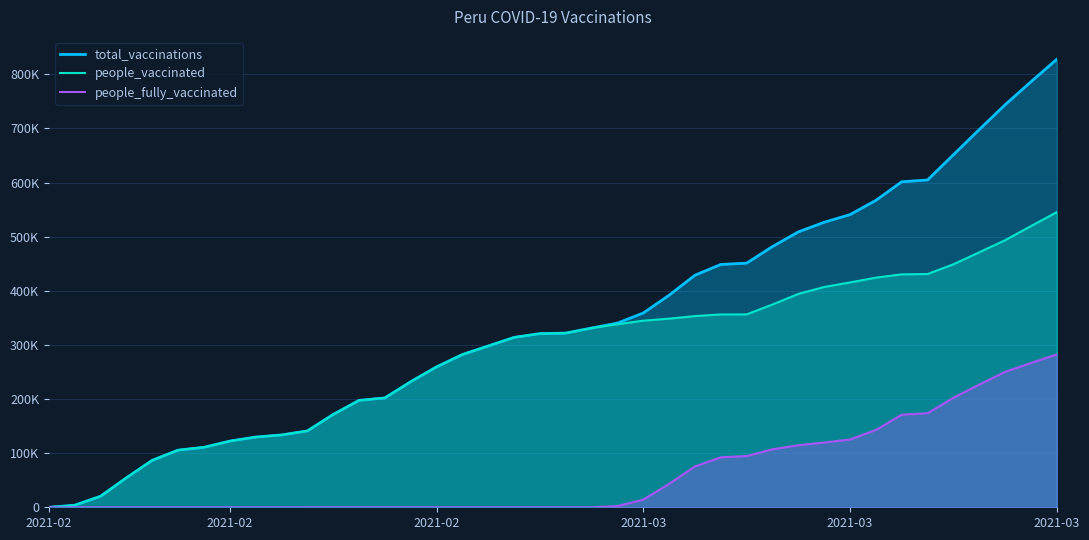

What are all the series names shown in the legend?

total_vaccinations, people_vaccinated, people_fully_vaccinated